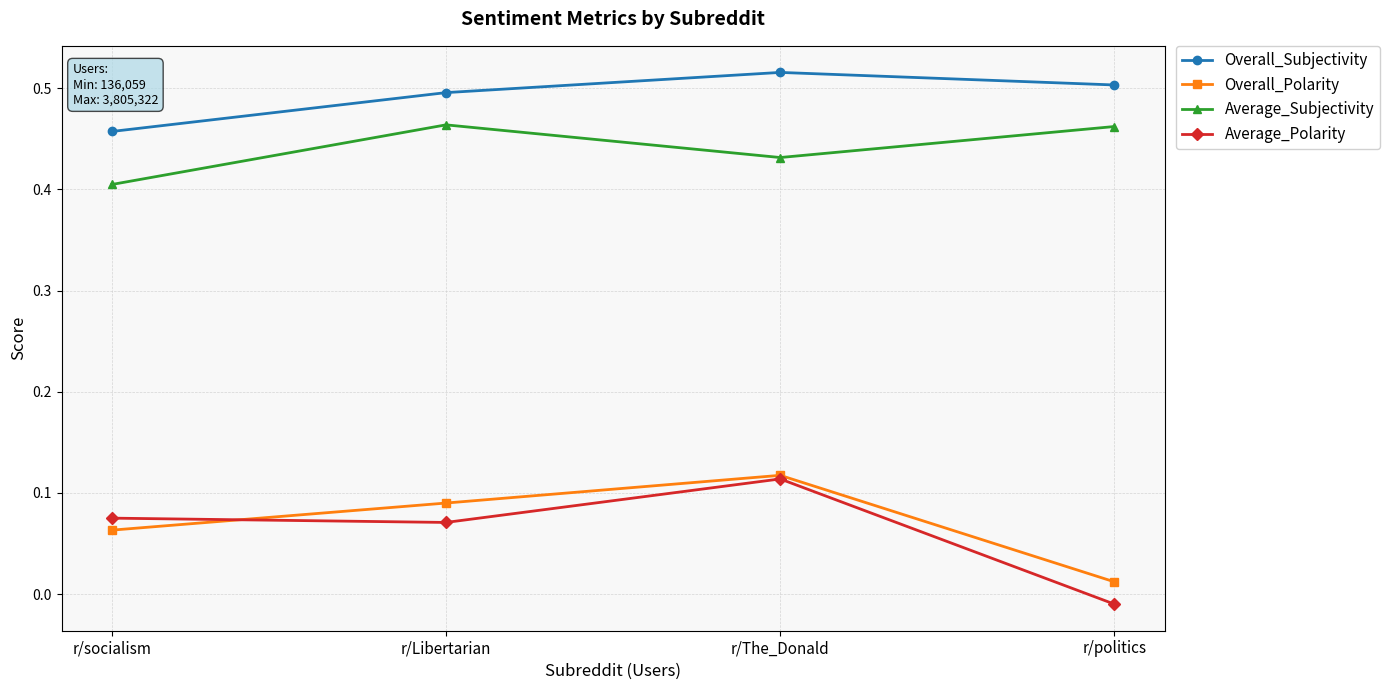

Which series changed the most between r/Libertarian and r/The_Donald?

Average_Polarity